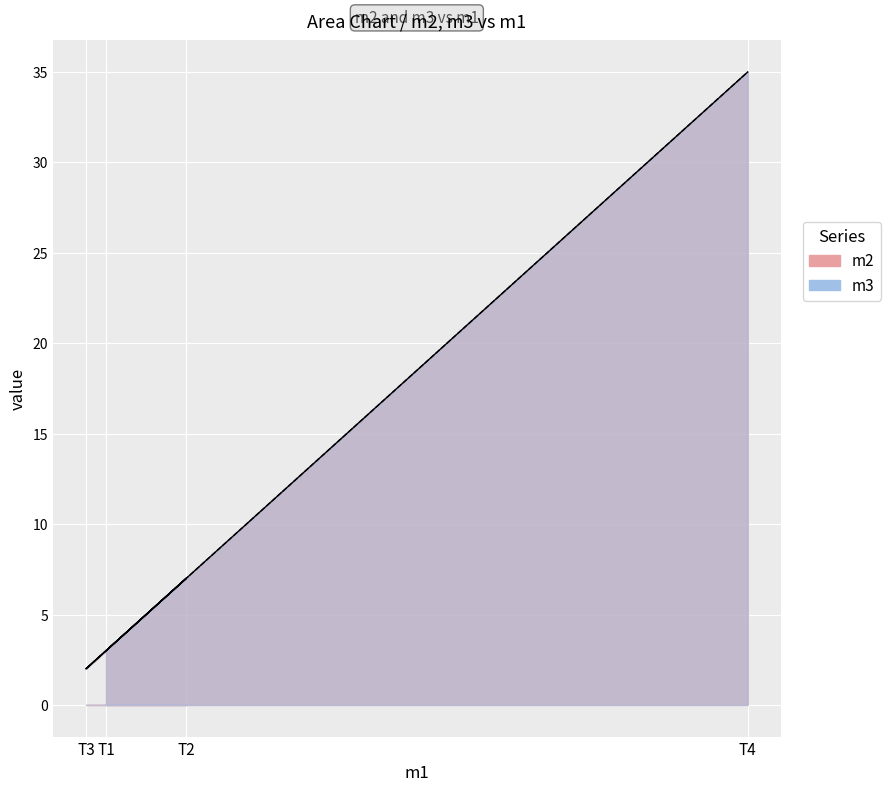

Rank the categories by m2 value from lowest to highest.

T3, T1, T2, T4